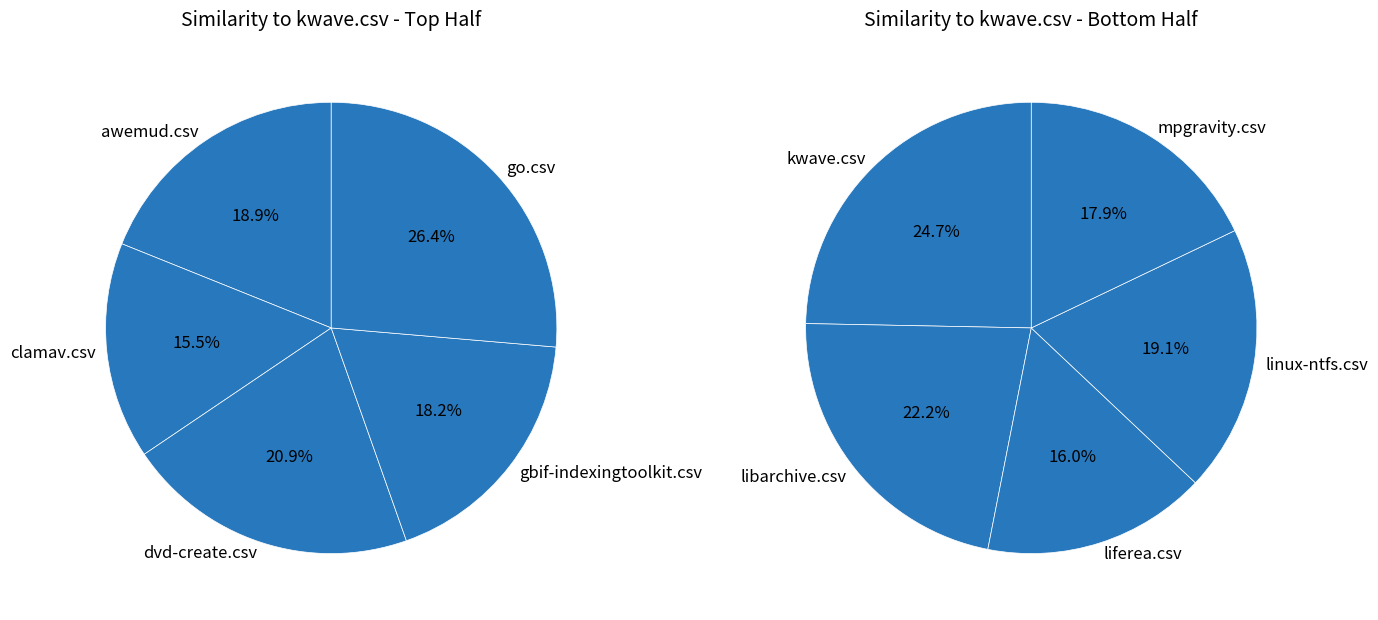

Is awemud.csv the majority of the pie?

No